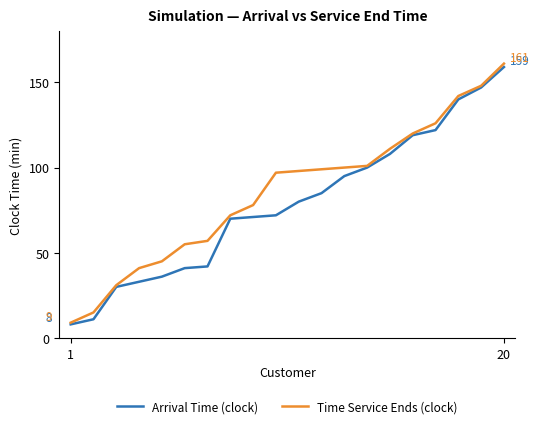

What is the maximum value for Arrival Time (clock)?

159